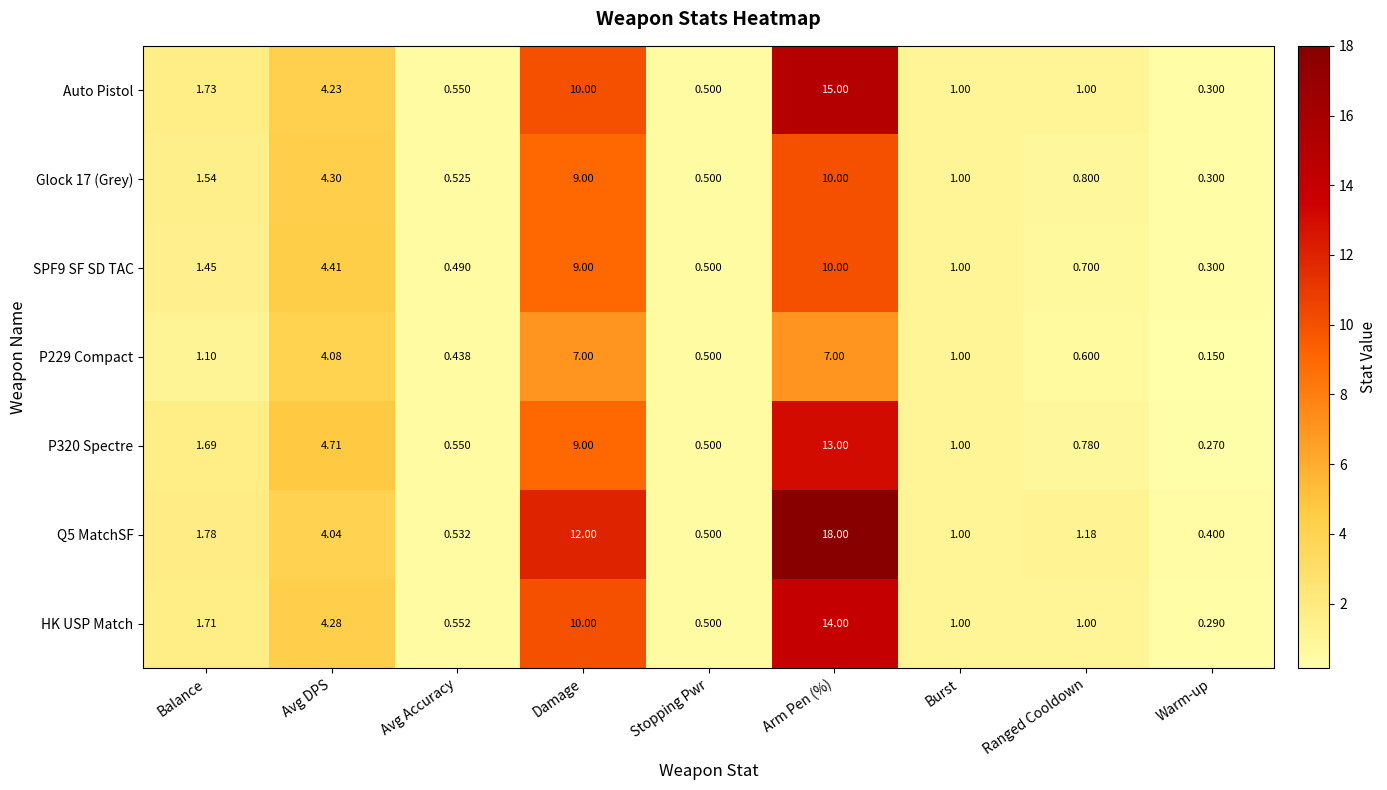

Where is Glock 17 (Grey) nearest to the value 5?

Avg DPS